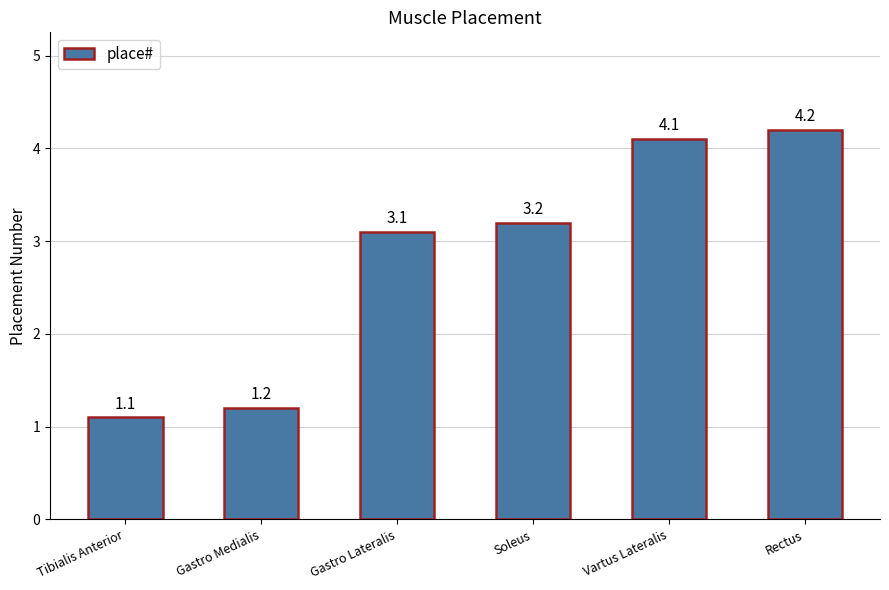

Count the number of values greater than 3.

4